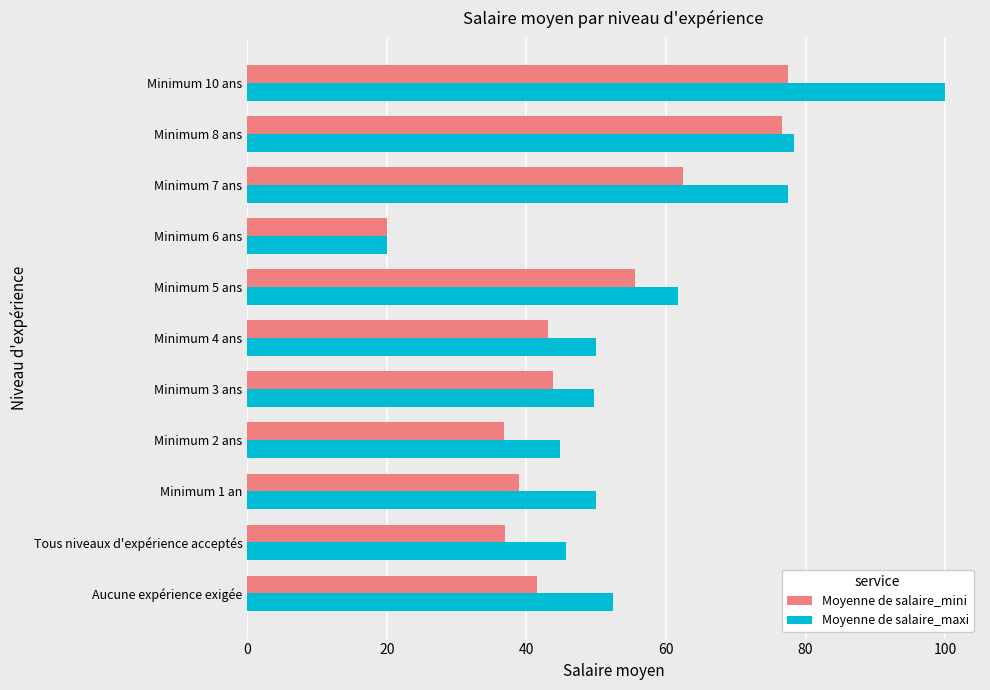

The Moyenne de salaire_maxi series shows 62.6 at Tous niveaux d'expérience acceptés. True or false?

False